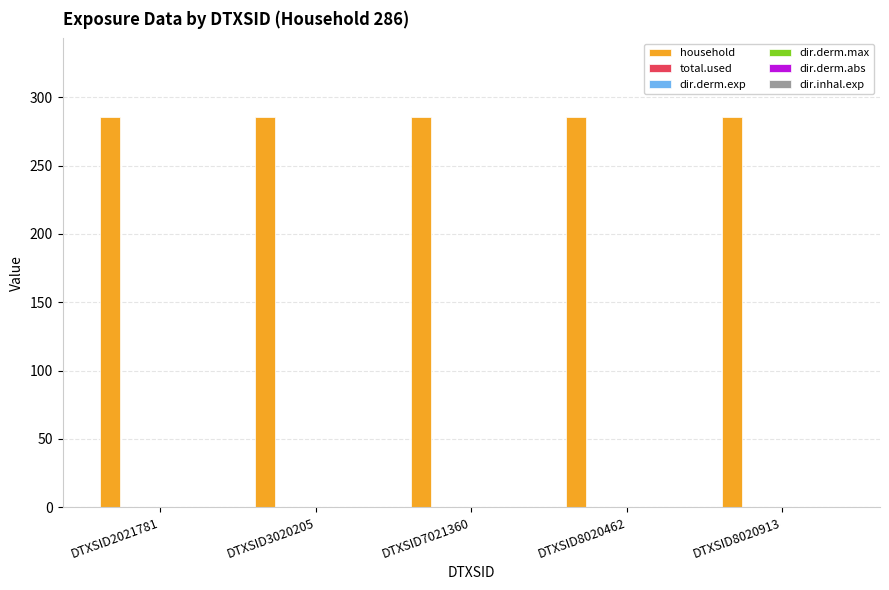

Reading left to right, list all the values displayed in this chart.

household: DTXSID2021781=286	DTXSID3020205=286	DTXSID7021360=286	DTXSID8020462=286	DTXSID8020913=286
total.used: DTXSID2021781=0	DTXSID3020205=0	DTXSID7021360=0	DTXSID8020462=0	DTXSID8020913=0
dir.derm.exp: DTXSID2021781=0	DTXSID3020205=0	DTXSID7021360=0	DTXSID8020462=0	DTXSID8020913=0
dir.derm.max: DTXSID2021781=0	DTXSID3020205=0	DTXSID7021360=0	DTXSID8020462=0	DTXSID8020913=0
dir.derm.abs: DTXSID2021781=0	DTXSID3020205=0	DTXSID7021360=0	DTXSID8020462=0	DTXSID8020913=0
dir.inhal.exp: DTXSID2021781=0	DTXSID3020205=0	DTXSID7021360=0	DTXSID8020462=0	DTXSID8020913=0